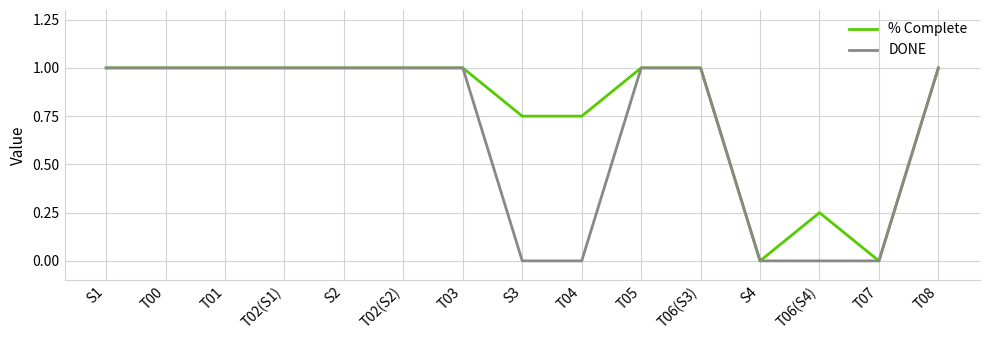

What is the maximum value for DONE?

1.0